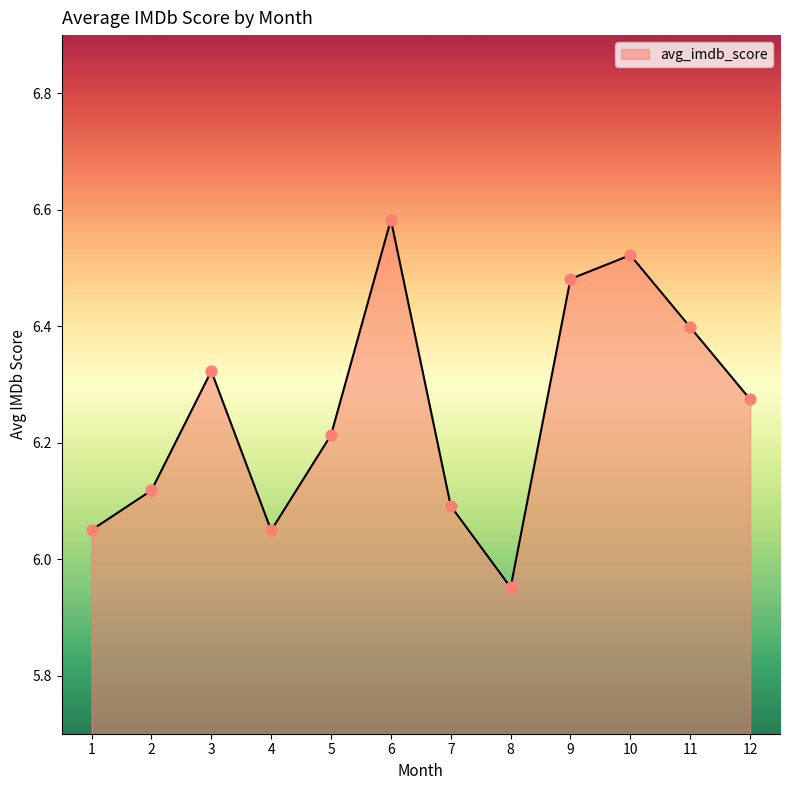

What is the ratio of the value at 7 to the value at 3?

1.0